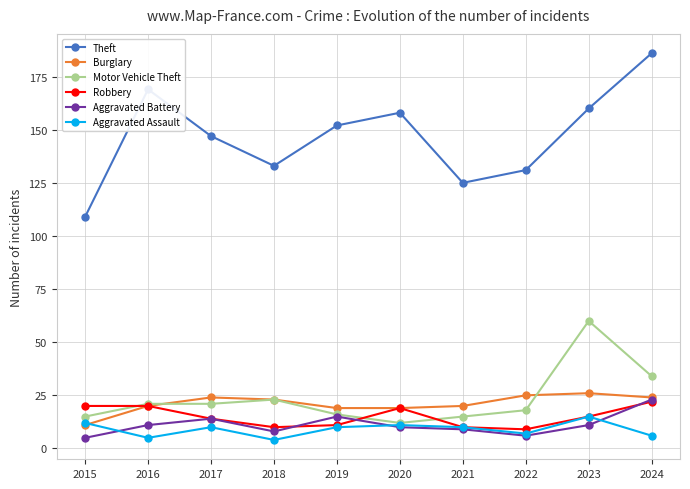

Where is the first local minimum for Aggravated Assault?

2016